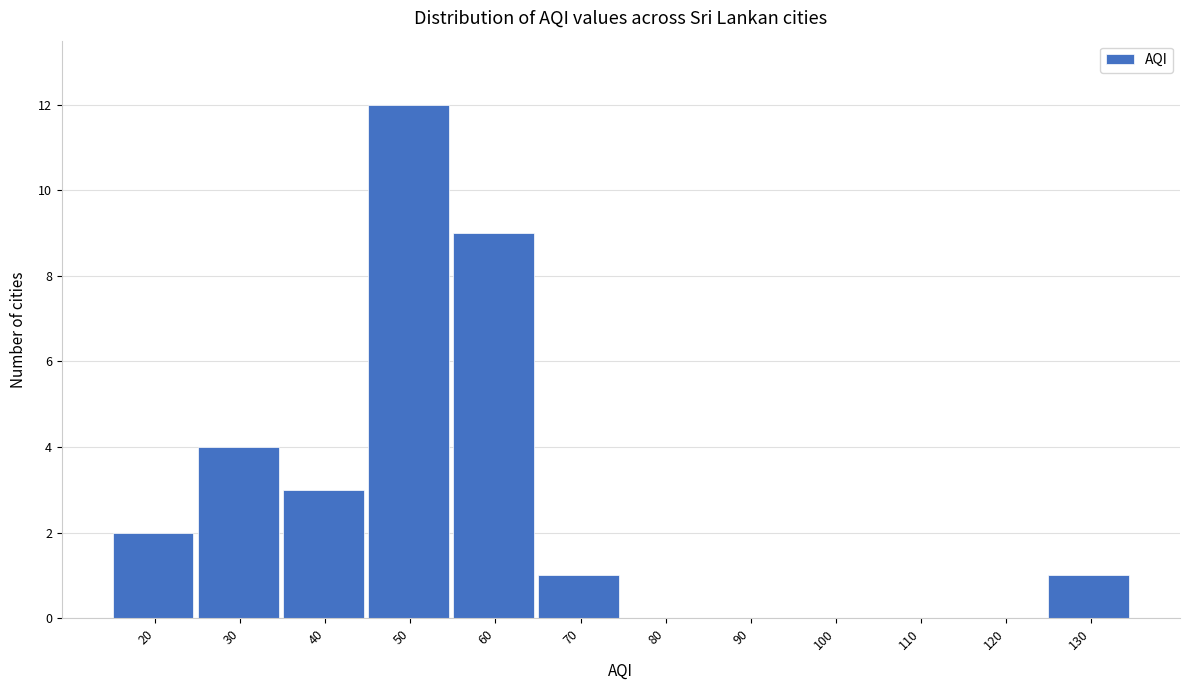

Reading left to right, transcribe all the data shown in this chart.

20=2	30=4	40=3	50=12	60=9	70=1	80=0	90=0	100=0	110=0	120=0	130=1